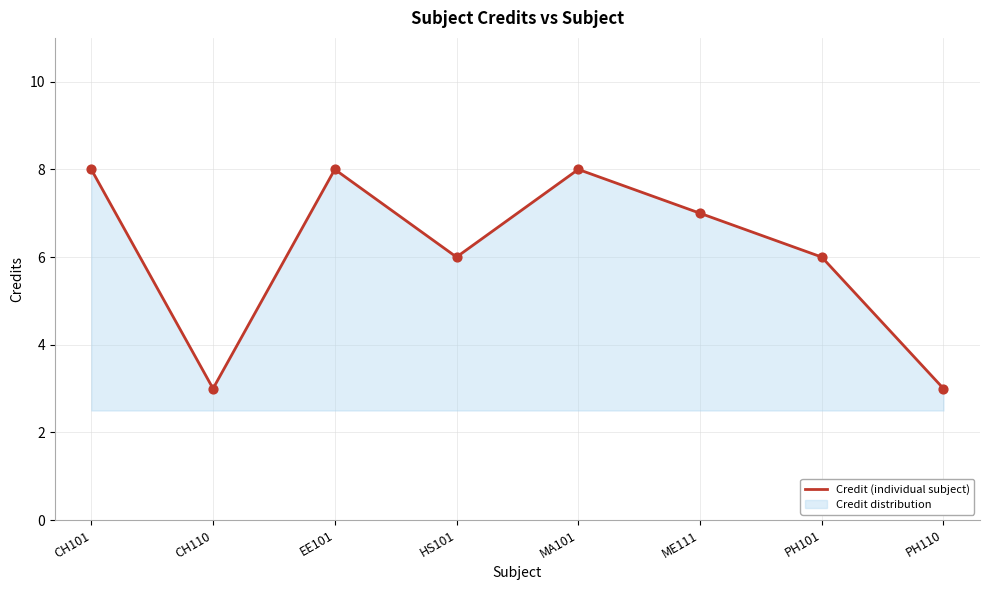

What is the change in value from EE101 to HS101?

-2